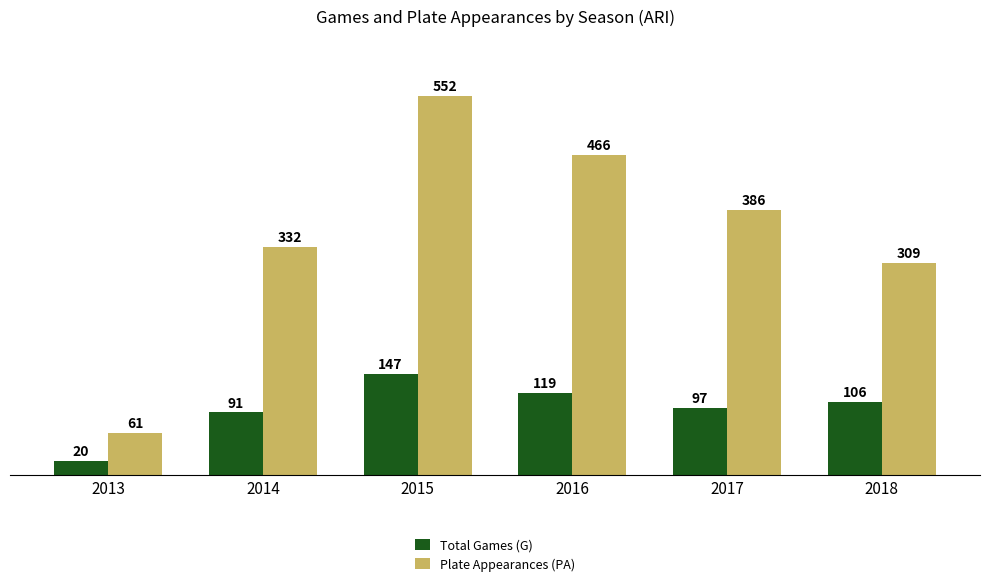

What is the maximum value shown in the chart?

552